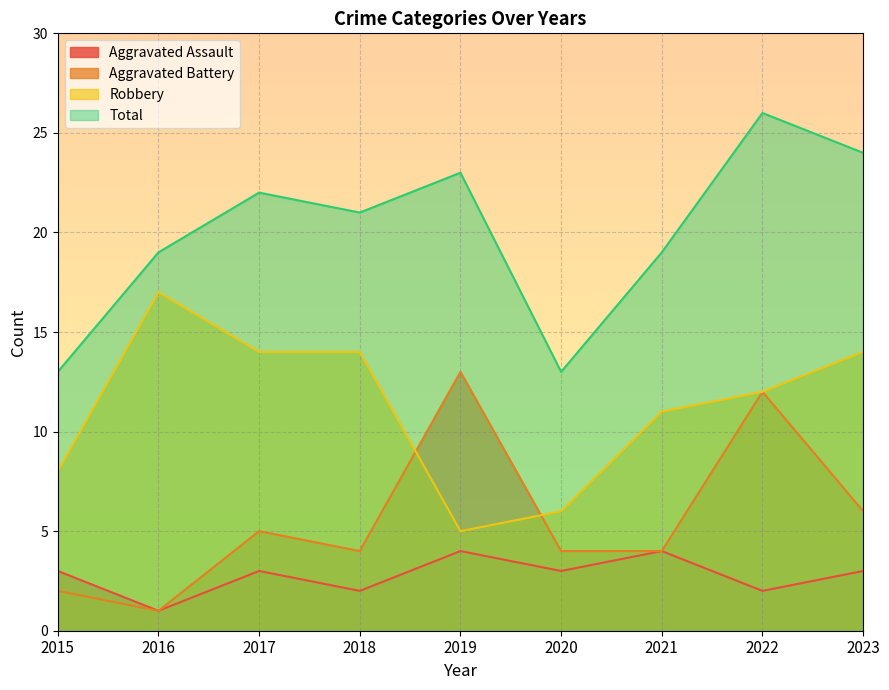

List the labels in order of Aggravated Battery value, largest first.

2019, 2022, 2023, 2017, 2018, 2020, 2021, 2015, 2016